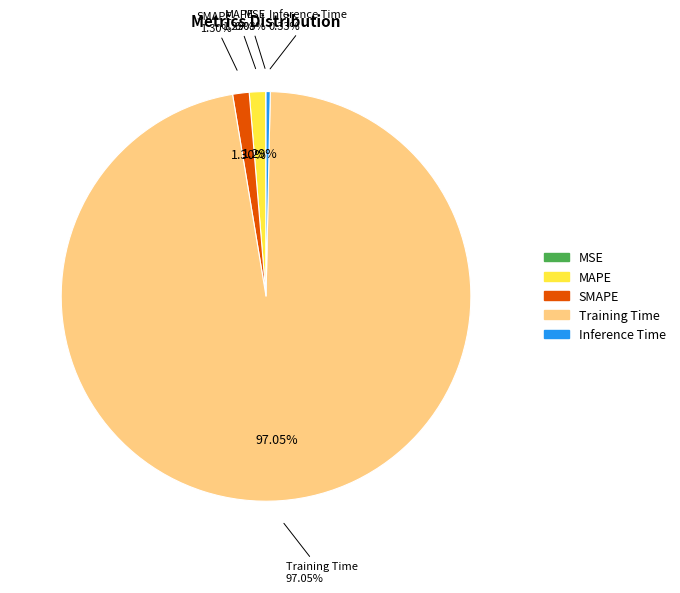

Which slice is the smallest?

MSE